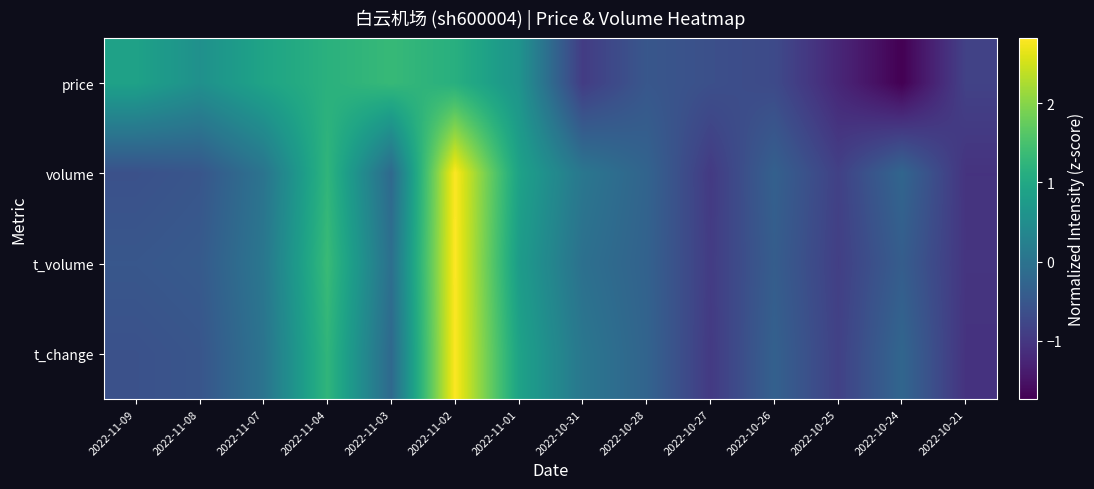

Reading left to right, transcribe all the data shown in this chart.

price: 2022-11-09=0.9	2022-11-08=0.6	2022-11-07=0.9	2022-11-04=1.2	2022-11-03=1.3	2022-11-02=1.1	2022-11-01=0.6	2022-10-31=-0.9	2022-10-28=-0.5	2022-10-27=-0.6	2022-10-26=-0.7	2022-10-25=-1.2	2022-10-24=-1.7	2022-10-21=-0.8
volume: 2022-11-09=-0.6	2022-11-08=-0.5	2022-11-07=0.0	2022-11-04=1.3	2022-11-03=-0.2	2022-11-02=2.8	2022-11-01=0.9	2022-10-31=0.1	2022-10-28=-0.3	2022-10-27=-1.0	2022-10-26=-0.3	2022-10-25=-0.9	2022-10-24=-0.2	2022-10-21=-1.1
t_volume: 2022-11-09=-0.5	2022-11-08=-0.4	2022-11-07=0.1	2022-11-04=1.4	2022-11-03=-0.1	2022-11-02=2.8	2022-11-01=0.8	2022-10-31=-0.1	2022-10-28=-0.3	2022-10-27=-0.9	2022-10-26=-0.4	2022-10-25=-0.9	2022-10-24=-0.4	2022-10-21=-1.0
t_change: 2022-11-09=-0.6	2022-11-08=-0.5	2022-11-07=0.0	2022-11-04=1.3	2022-11-03=-0.2	2022-11-02=2.8	2022-11-01=0.9	2022-10-31=0.1	2022-10-28=-0.3	2022-10-27=-1.0	2022-10-26=-0.3	2022-10-25=-0.9	2022-10-24=-0.2	2022-10-21=-1.1